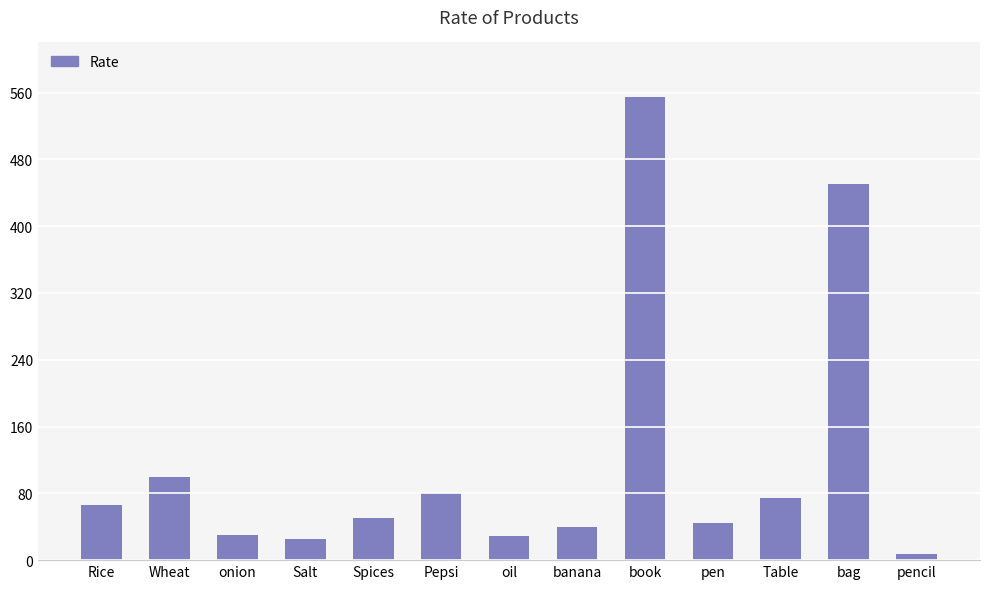

Is it true that the value at onion is 30?

True